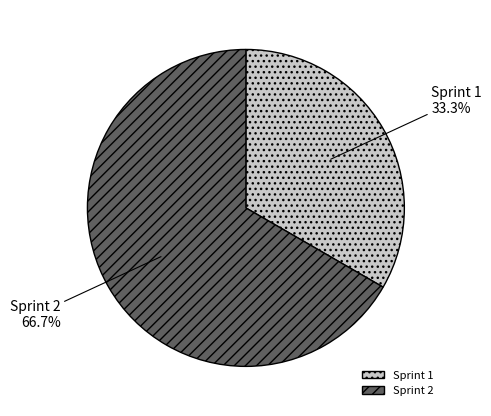

What percentage do Sprint 1 and Sprint 2 together represent?

100.0%